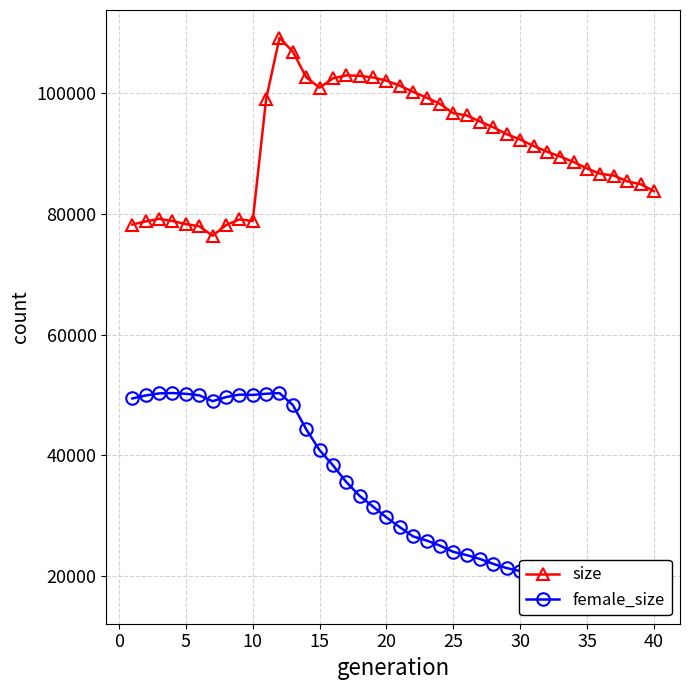

In size, how many points are lower than both neighbors (excluding endpoints)?

3